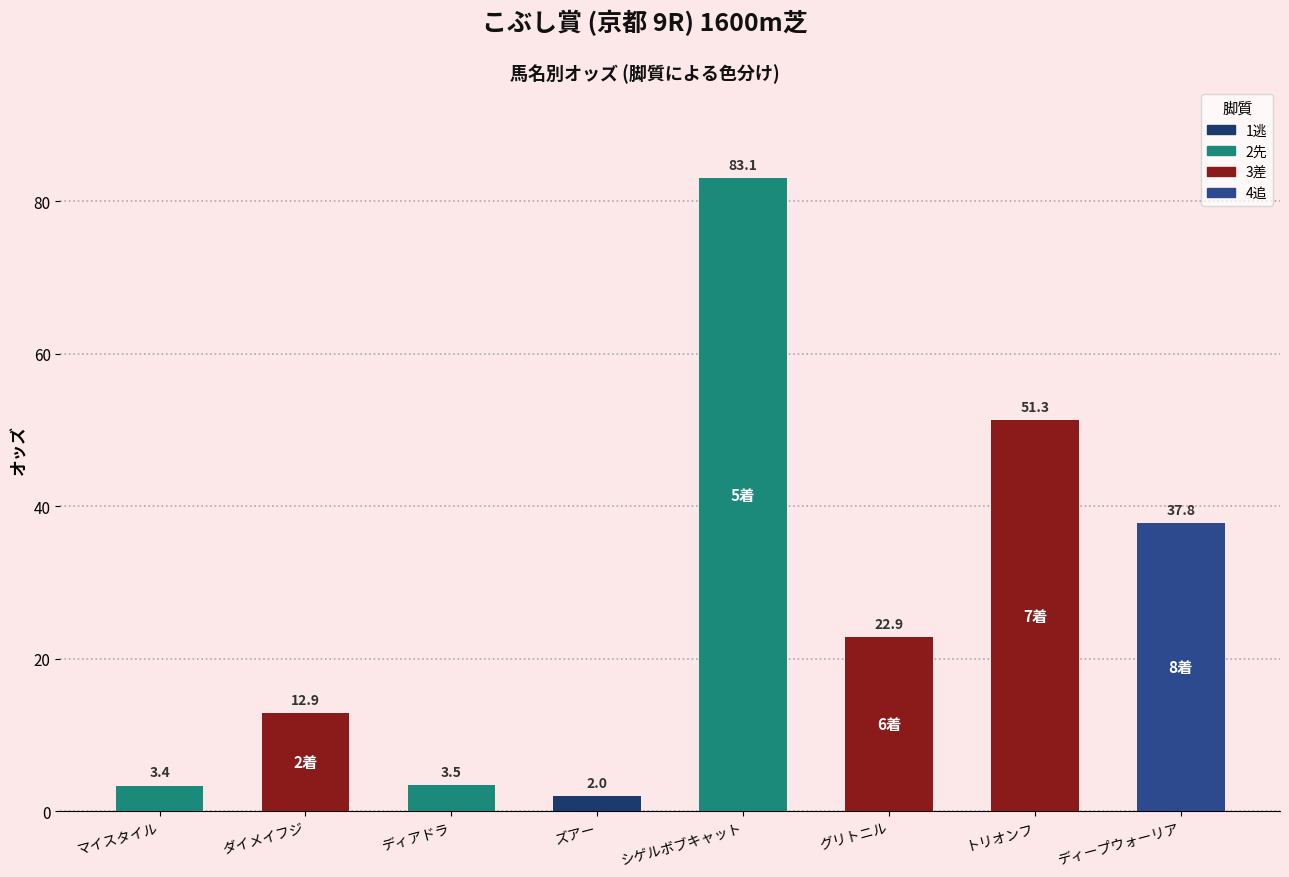

What is the maximum value shown in the chart?

83.1